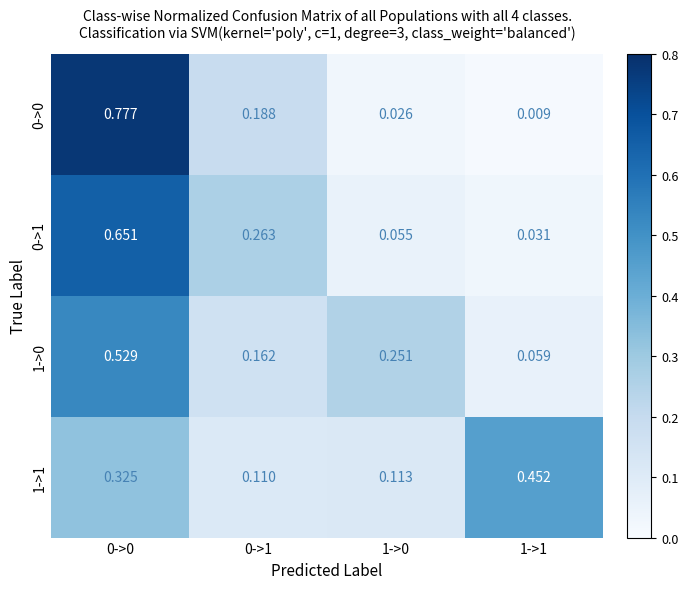

Is the value of 1->1 at 0->0 greater than the value of 0->1 at 0->0?

No